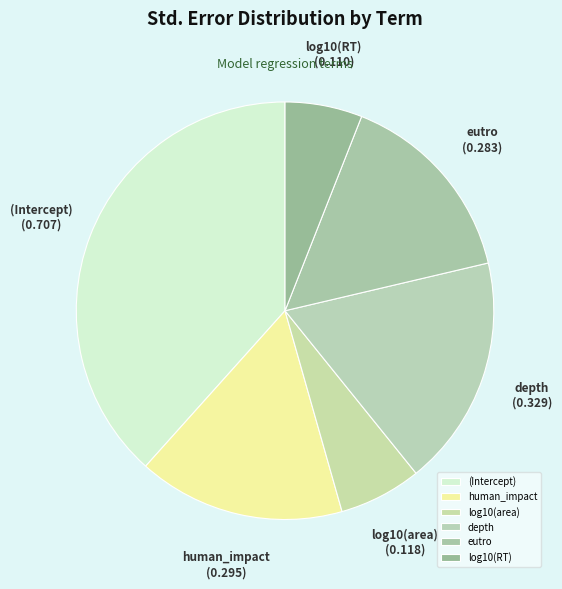

Which category has the biggest portion of the pie?

(Intercept)